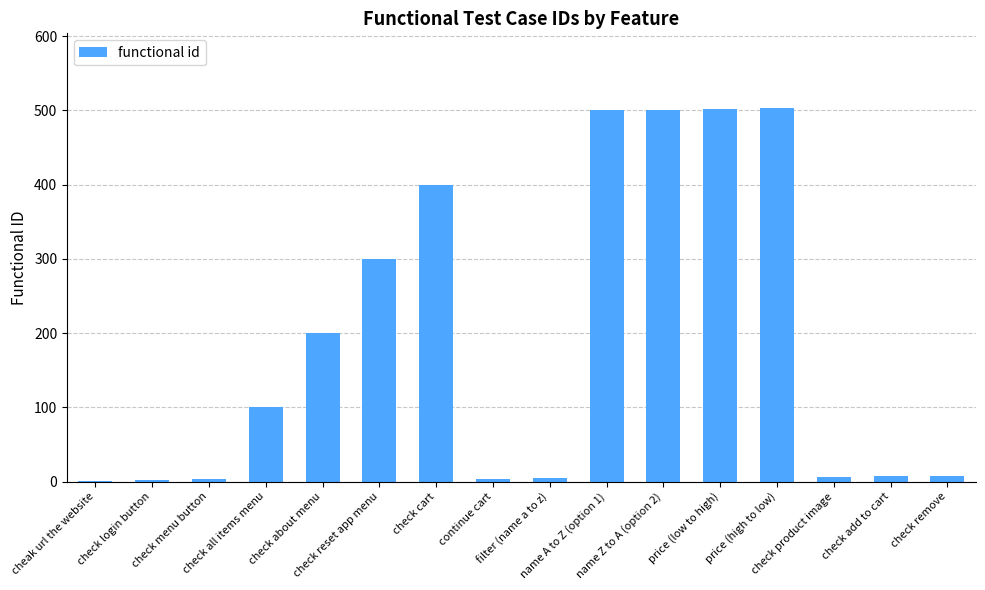

Approximately how many times larger is the value at check cart compared to cheak url the website?

400.0